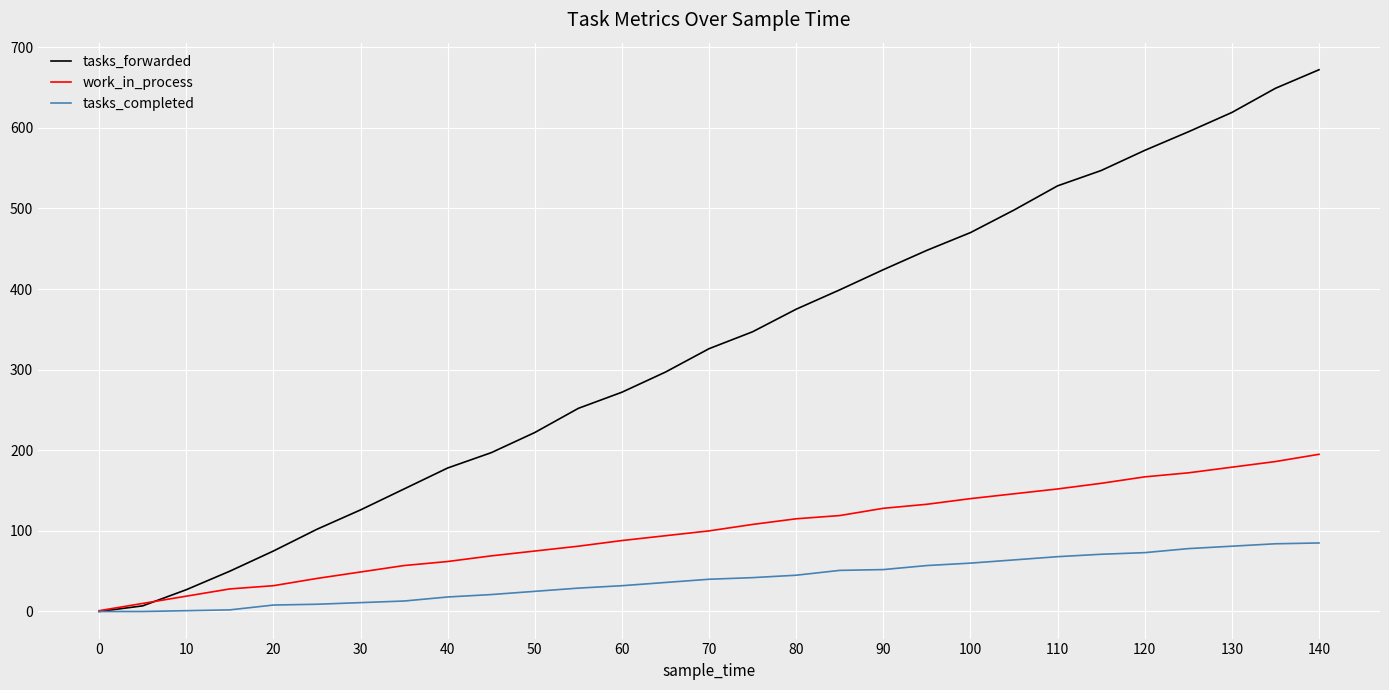

What is the maximum value shown in the chart?

672